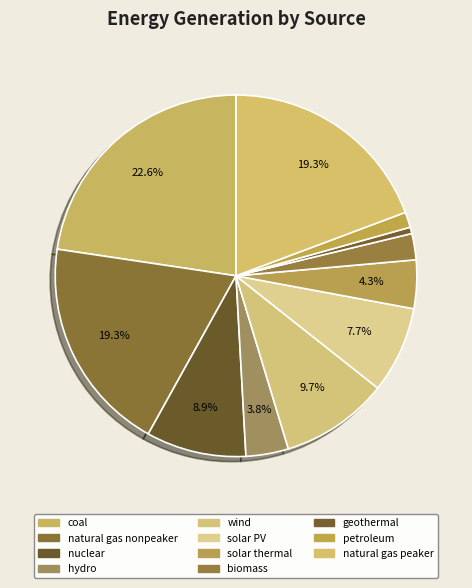

Which slice is the smallest?

geothermal